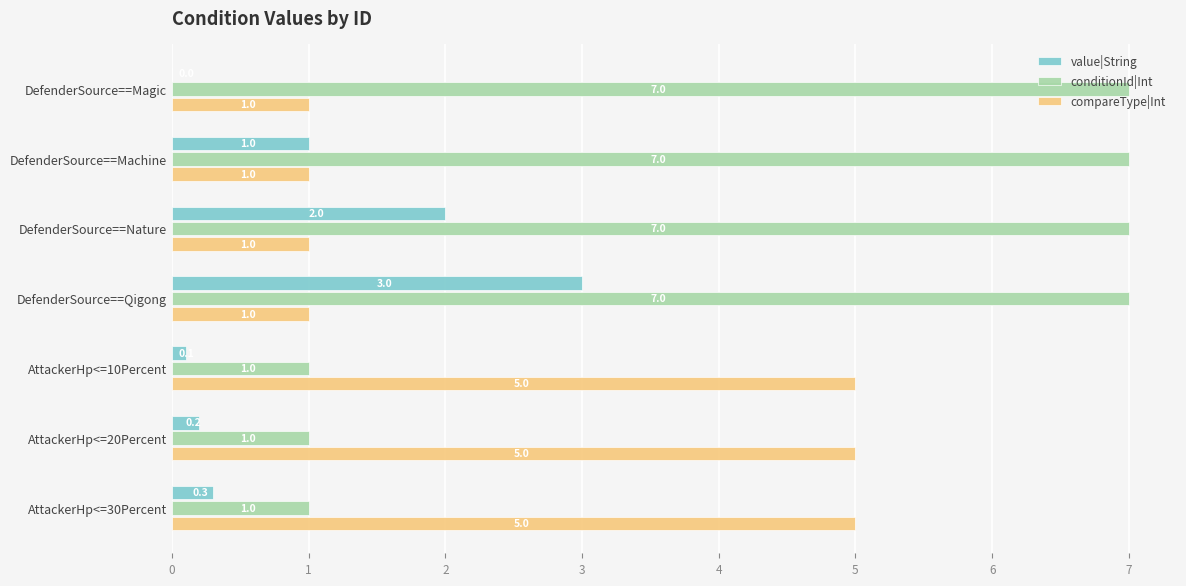

How many conditionId|Int values are between 1 and 7?

7